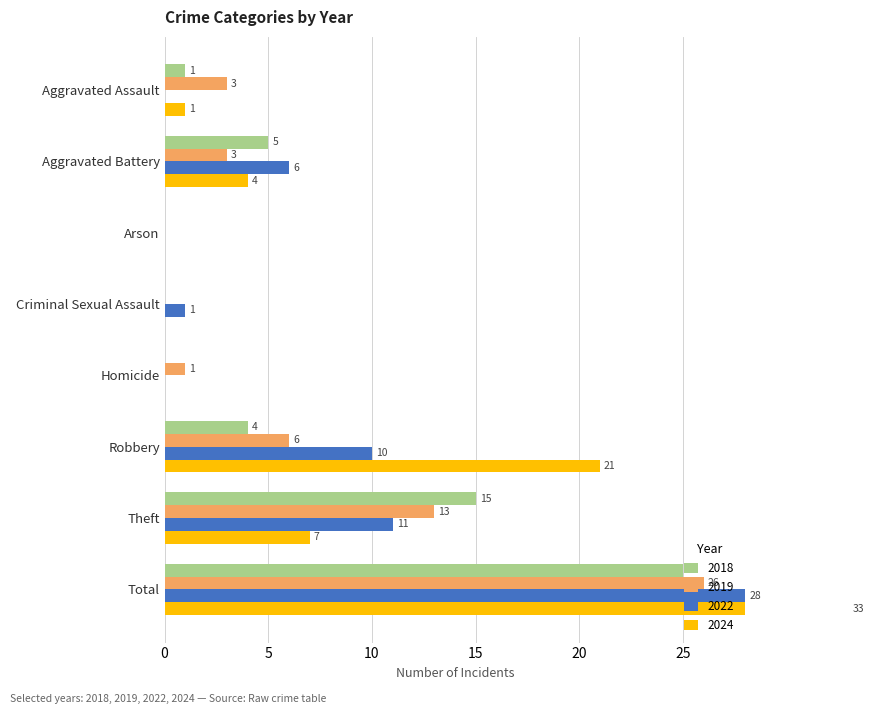

Which label corresponds to the largest value in the chart?

Total